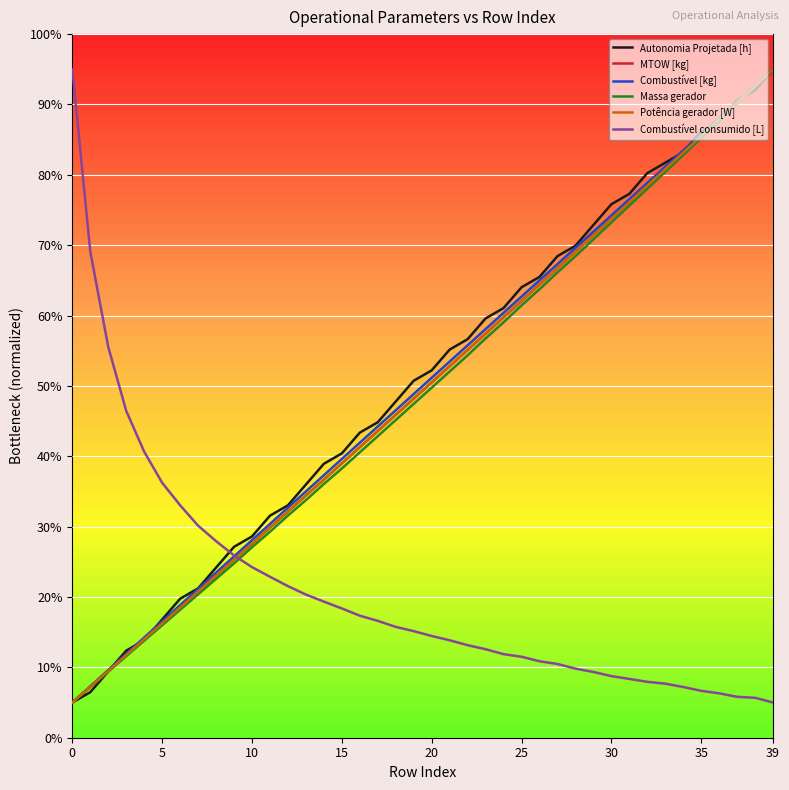

What is the minimum value shown in the chart?

5.0